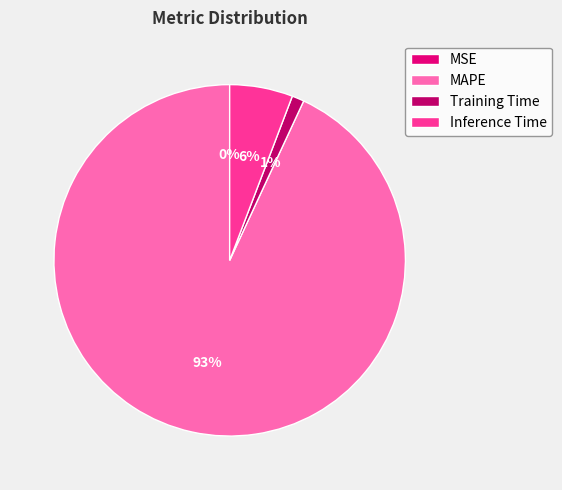

What is the largest slice in the pie chart?

MAPE